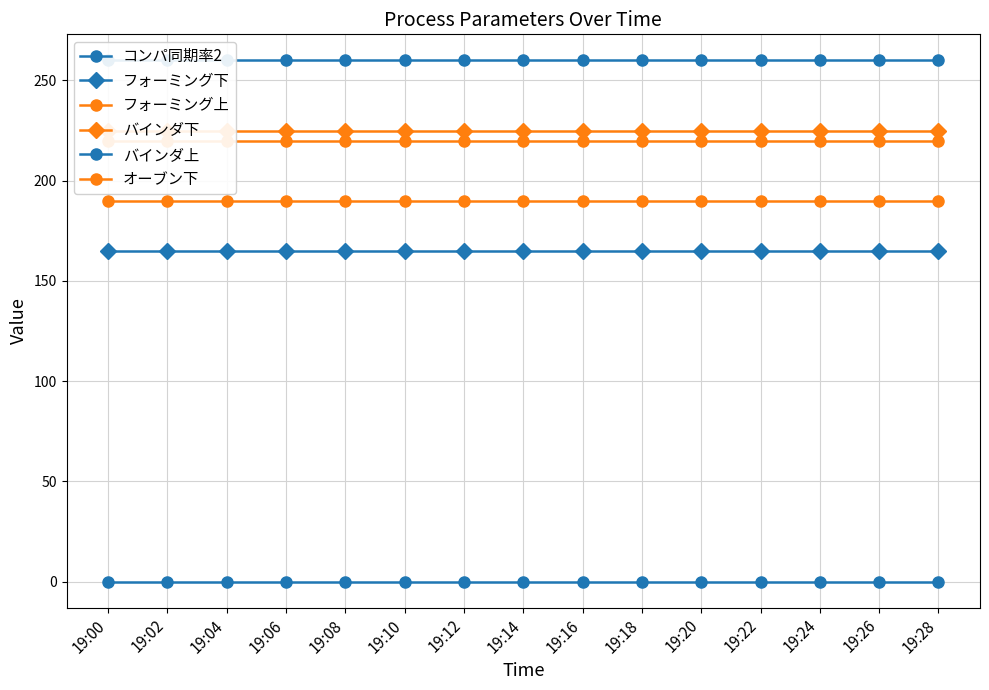

Which category has the lowest value across all series?

19:00